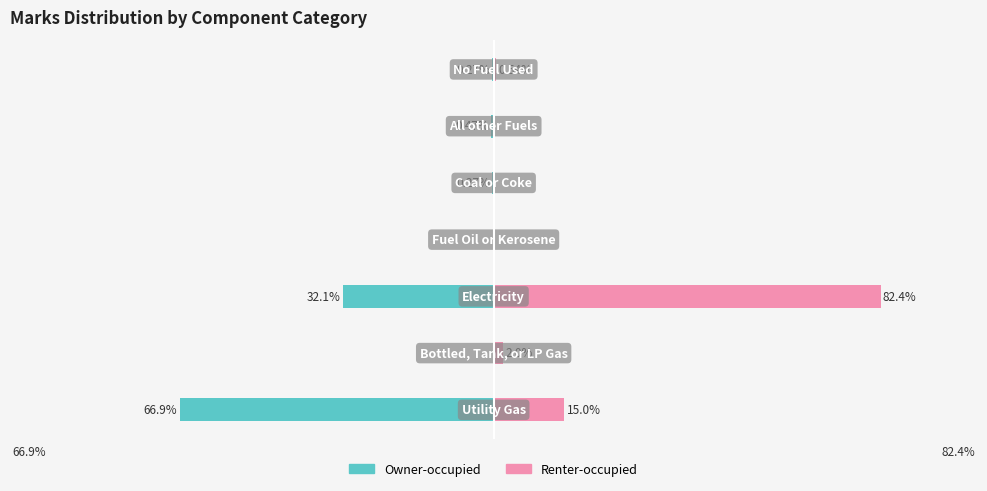

Reading left to right, what are all the values shown in this chart?

Owner-occupied: -66.9	0.0	-32.1	0.0	-0.3	-0.5	-0.3
Renter-occupied: 15.0	2.0	82.4	0.0	0.0	0.0	0.5